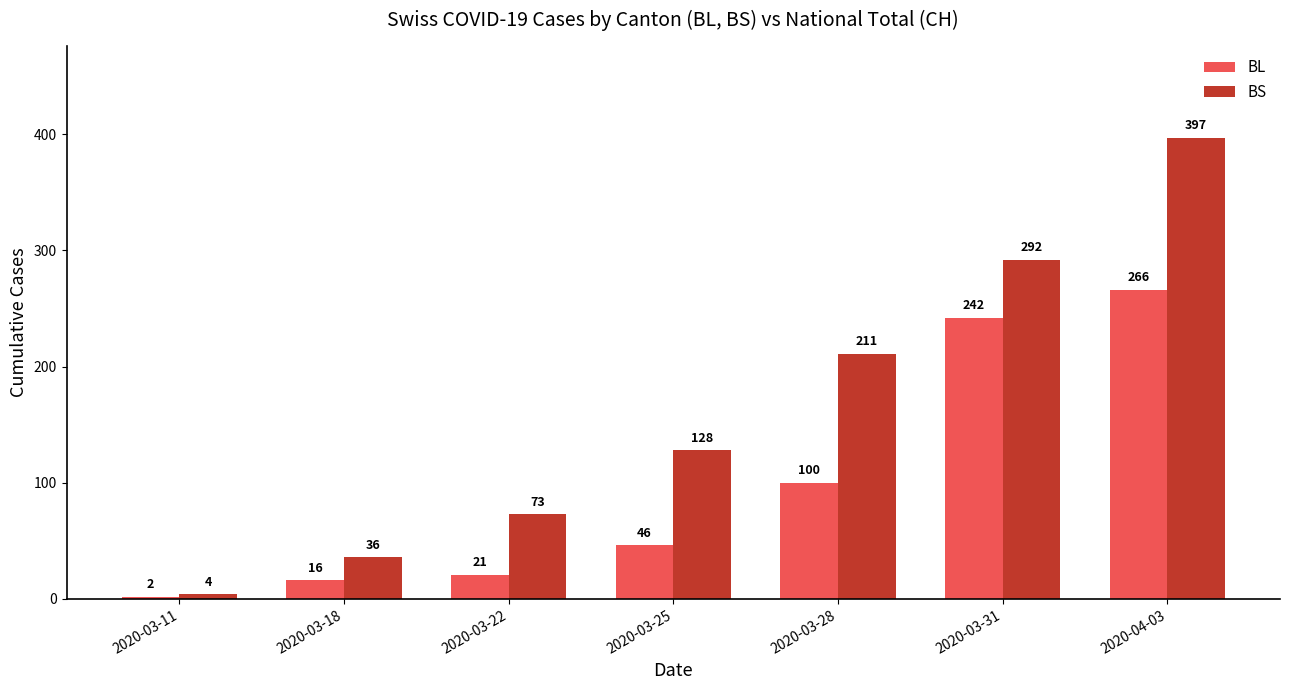

At which category is the sum across all series the highest?

2020-04-03